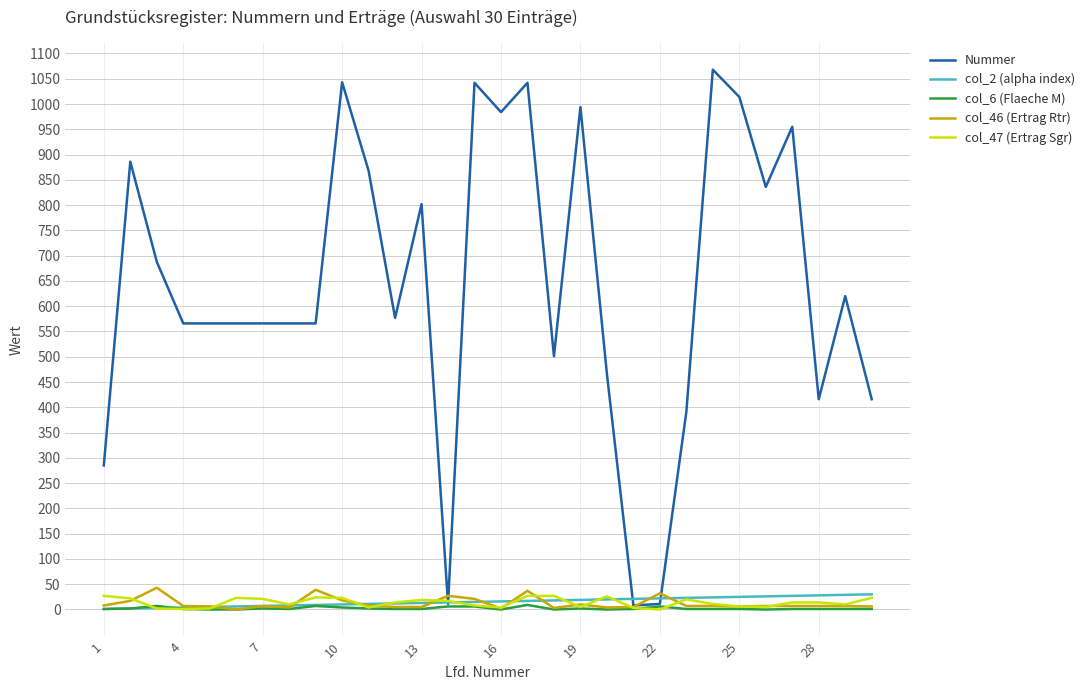

Which series has the largest total across all categories?

Nummer